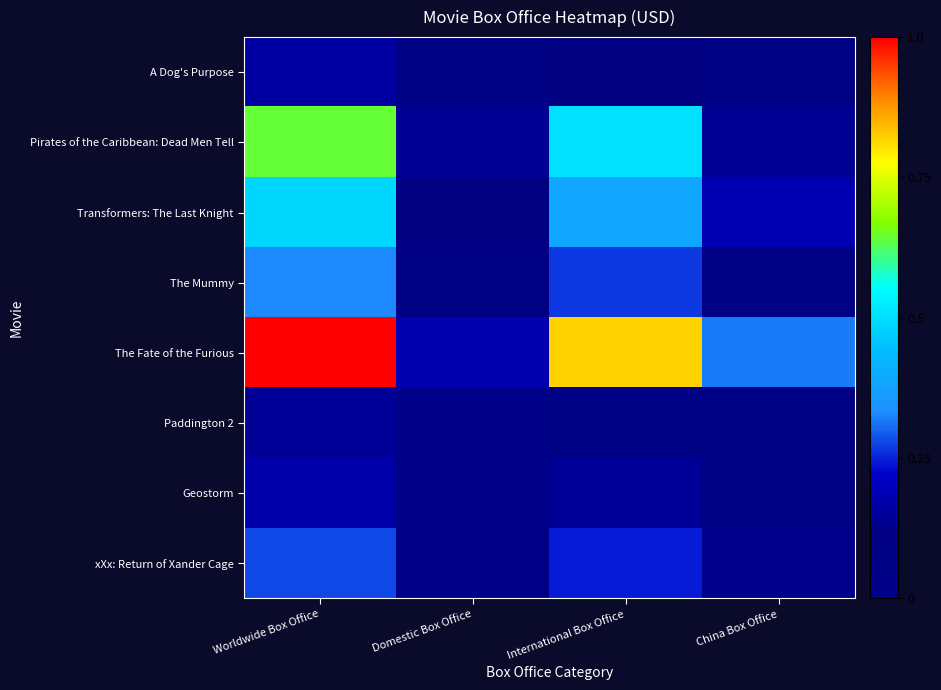

Reading right to left, extract all data points from this chart.

xXx: Return of Xander Cage: China Box Office=0.1	International Box Office=0.2	Domestic Box Office=0.0	Worldwide Box Office=0.3
Geostorm: China Box Office=0.1	International Box Office=0.1	Domestic Box Office=0.0	Worldwide Box Office=0.2
Paddington 2: China Box Office=0.1	International Box Office=0.1	Domestic Box Office=0.0	Worldwide Box Office=0.1
The Fate of the Furious: China Box Office=0.3	International Box Office=0.8	Domestic Box Office=0.2	Worldwide Box Office=1.0
The Mummy: China Box Office=0.1	International Box Office=0.3	Domestic Box Office=0.1	Worldwide Box Office=0.3
Transformers: The Last Knight: China Box Office=0.2	International Box Office=0.4	Domestic Box Office=0.1	Worldwide Box Office=0.5
Pirates of the Caribbean: Dead Men Tell: China Box Office=0.1	International Box Office=0.5	Domestic Box Office=0.1	Worldwide Box Office=0.6
A Dog's Purpose: China Box Office=0.1	International Box Office=0.1	Domestic Box Office=0.1	Worldwide Box Office=0.2